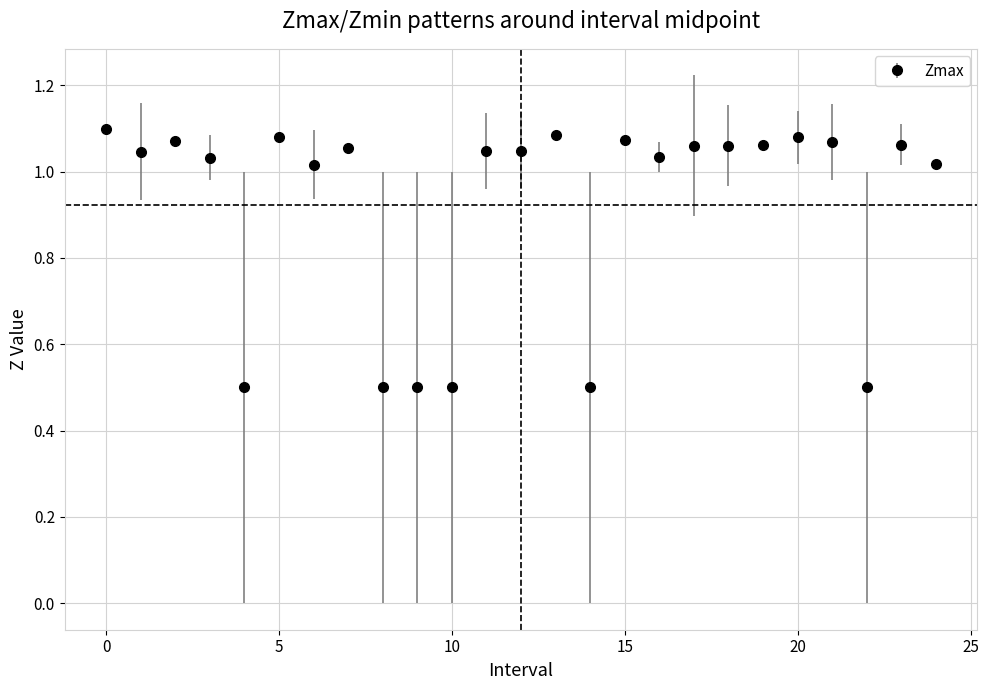

What is the sum of all values?

23.1